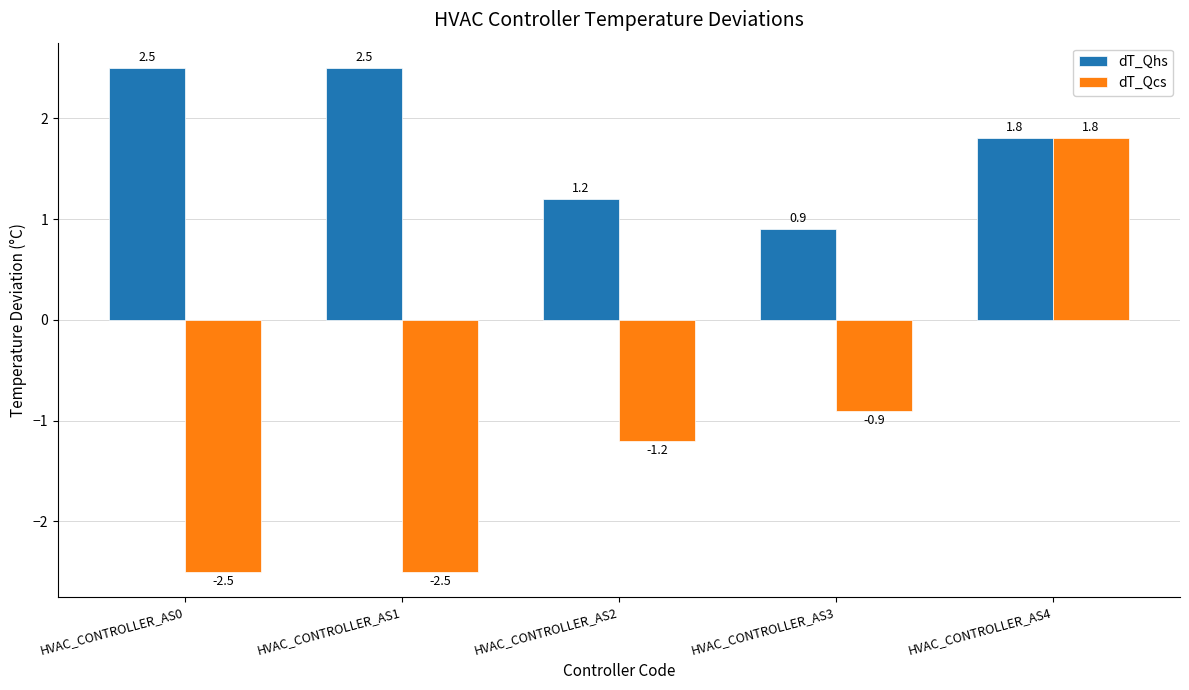

How many groups of bars are there?

5